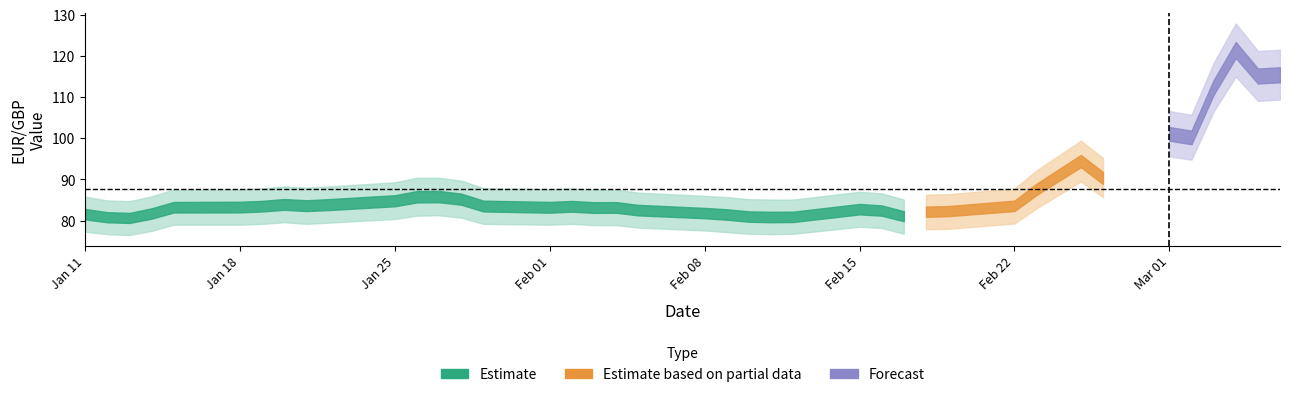

True or false: Value has a value of 121.4 at 2022-03-04.

True